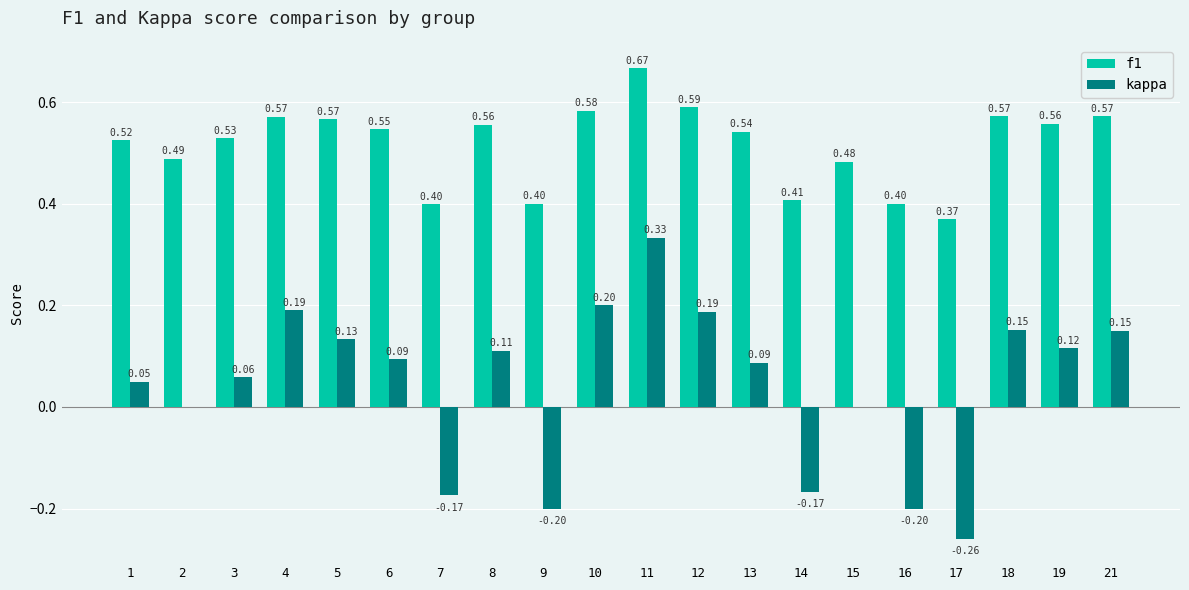

At which category is the sum across all series the highest?

11